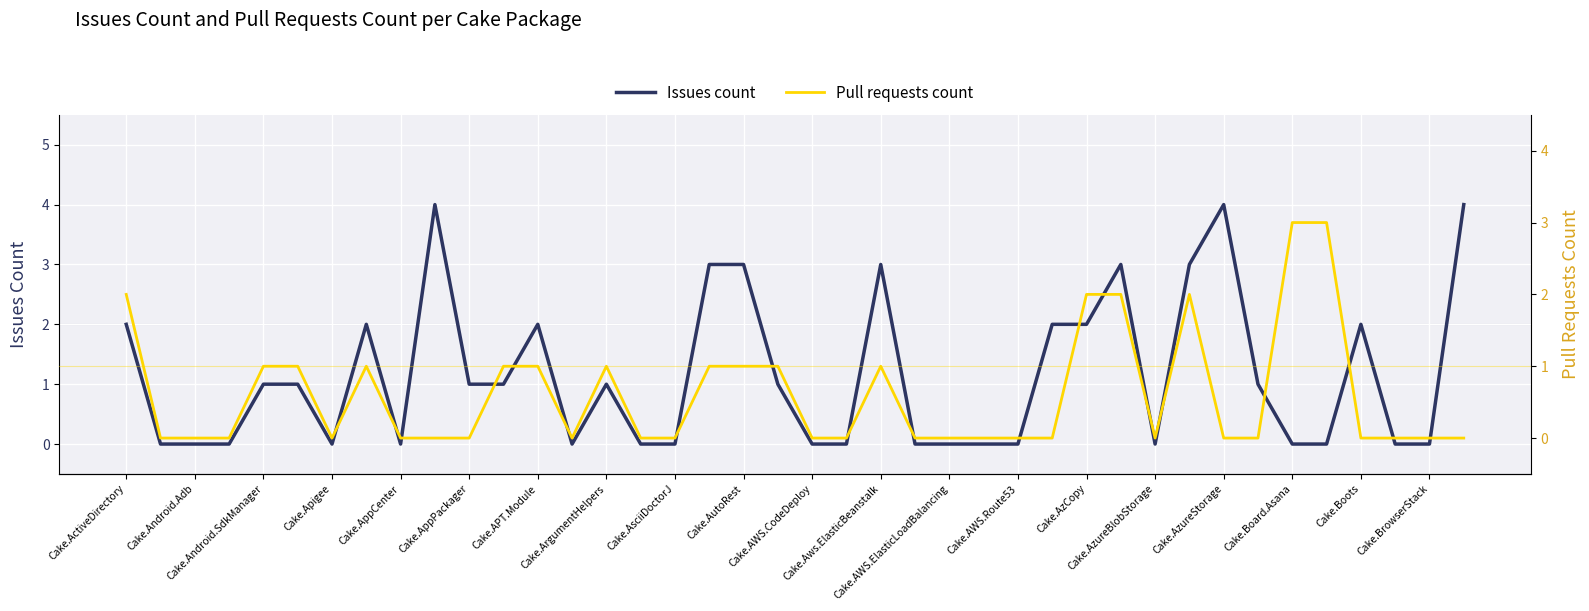

Which series changed the most between Cake.Android.Adb and Cake.AzureBlobStorage?

Issues count